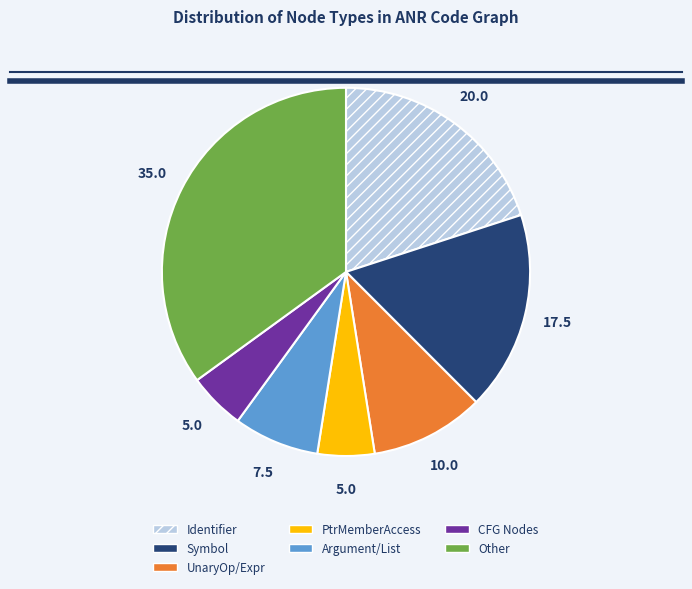

Is there any slice that represents more than half of the pie?

No